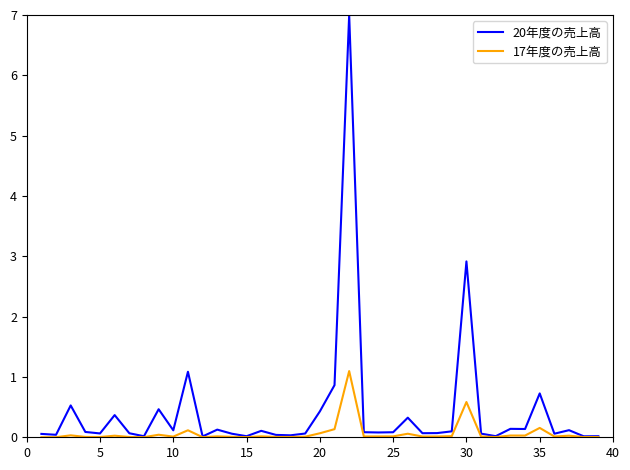

Which series has the largest total across all categories?

20年度の売上高